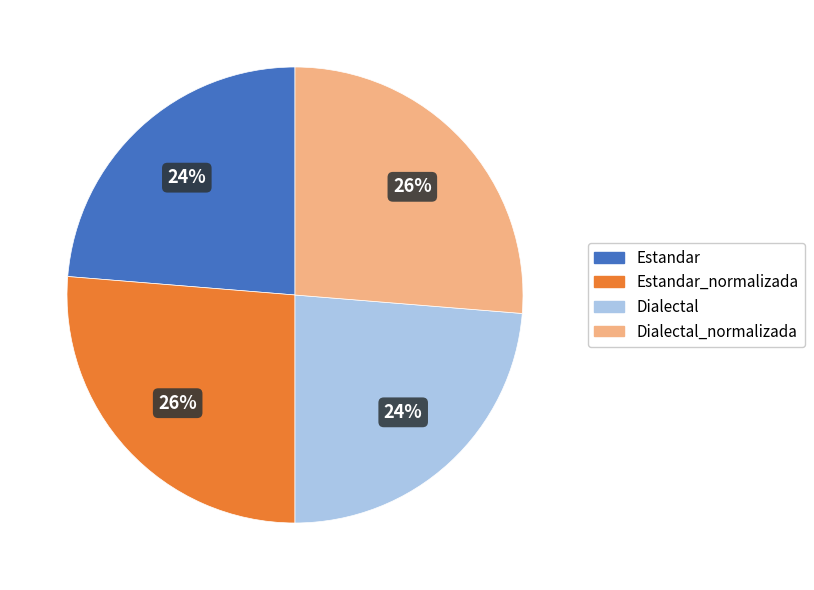

How many segments does this pie chart have?

4